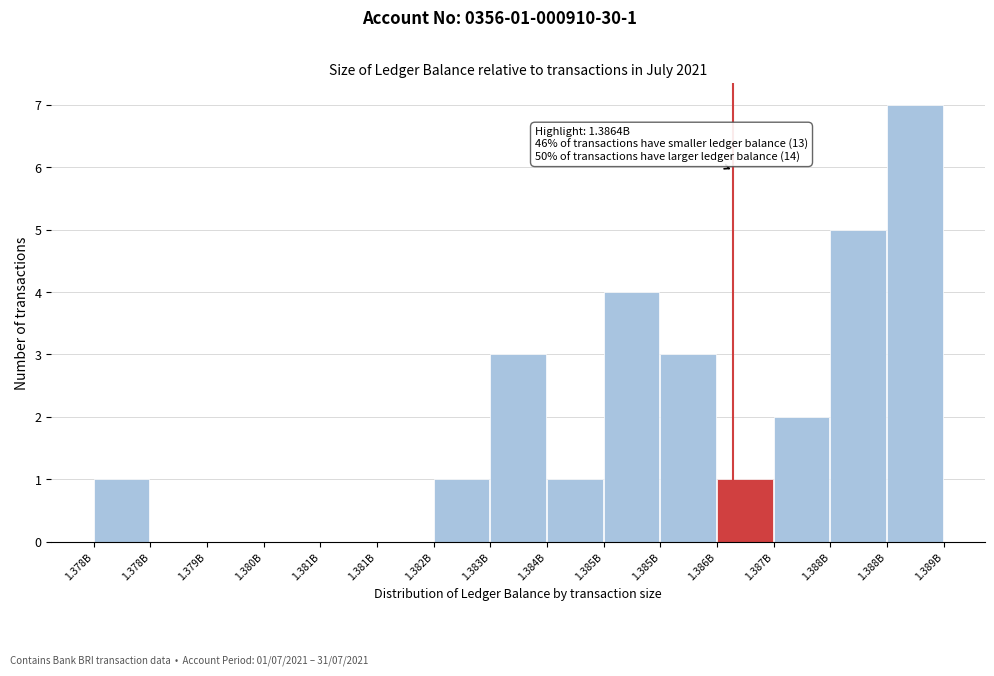

How many categories are shown in the chart?

15